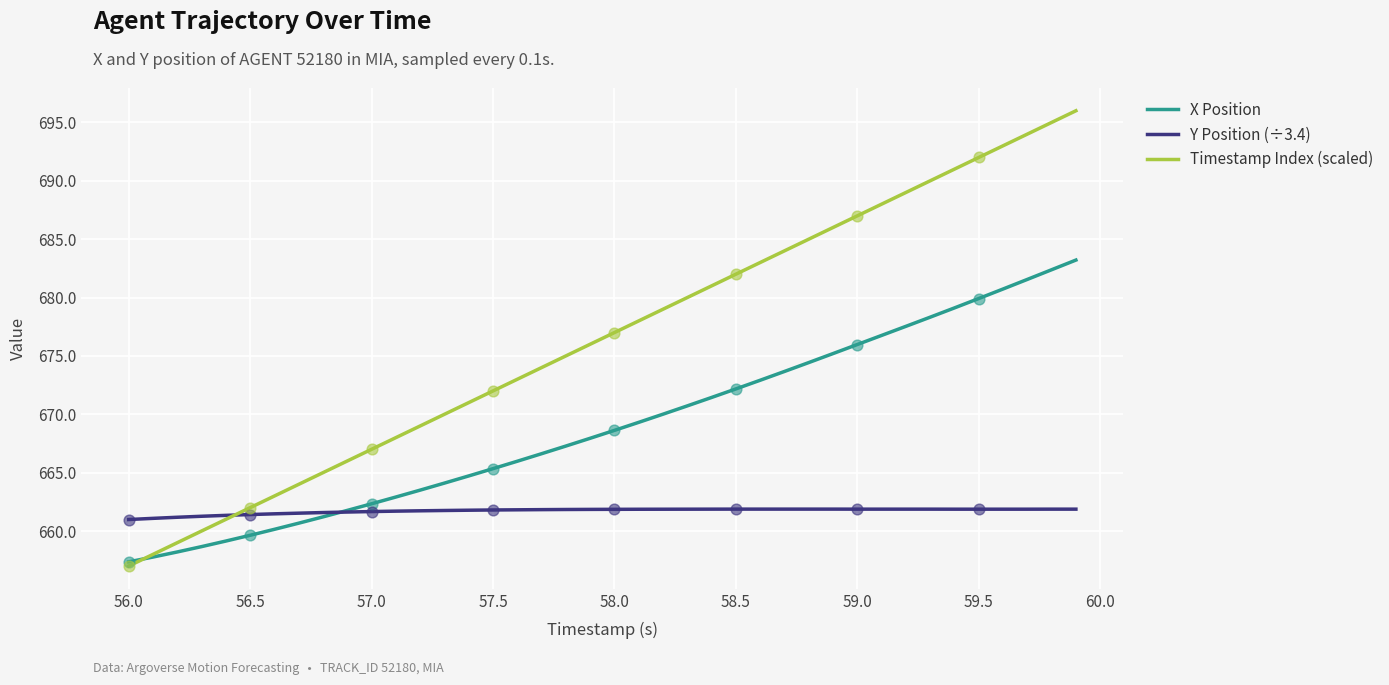

Which series has the largest total across all categories?

Timestamp Index (scaled)